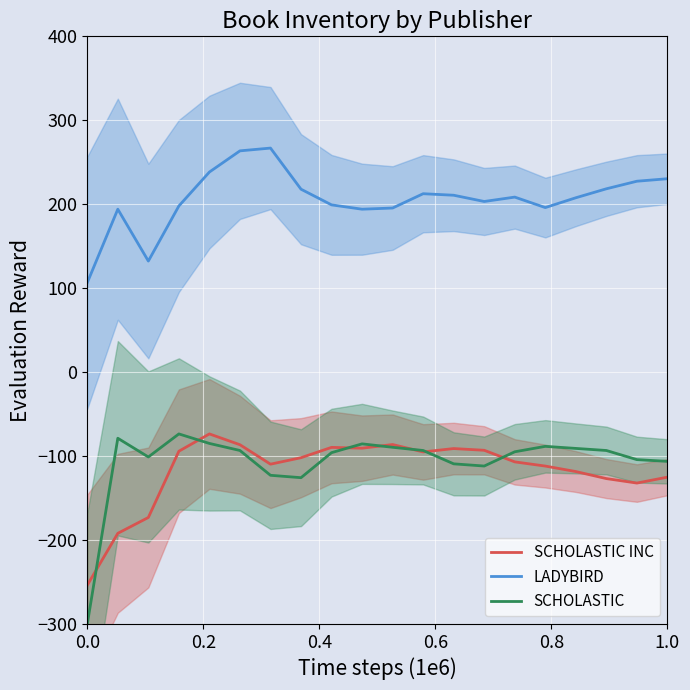

What is the maximum value for SCHOLASTIC INC?

-73.5